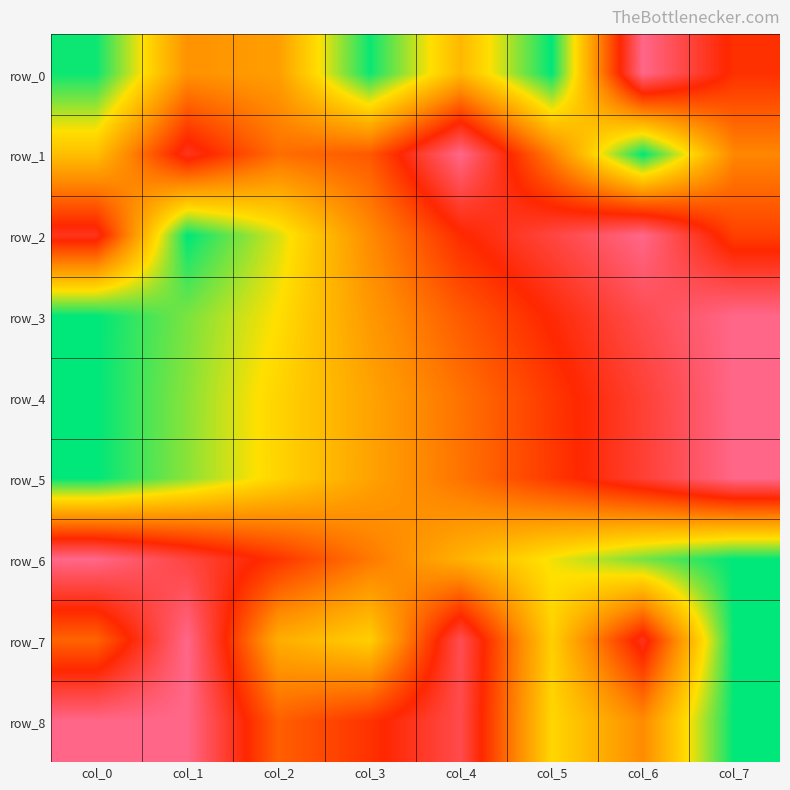

Which series changed the most between col_0 and col_1?

row_2